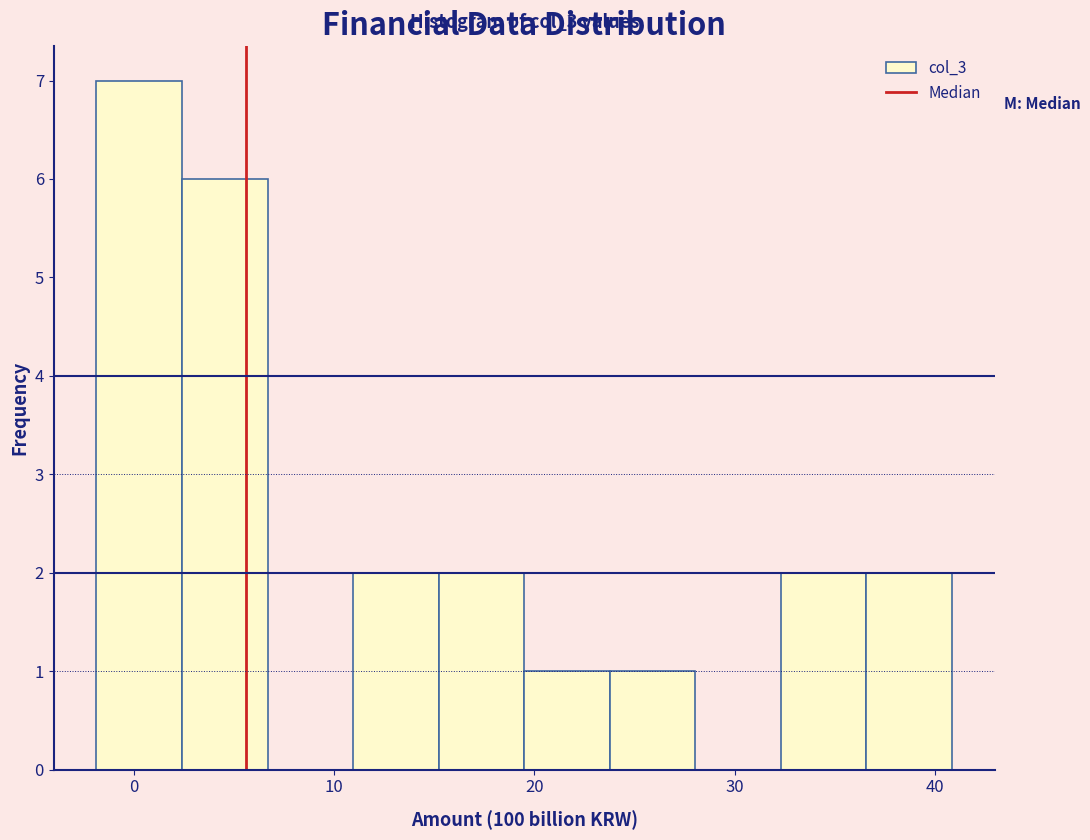

Over which range of the x-axis is the bar tallest?

-2 to 2